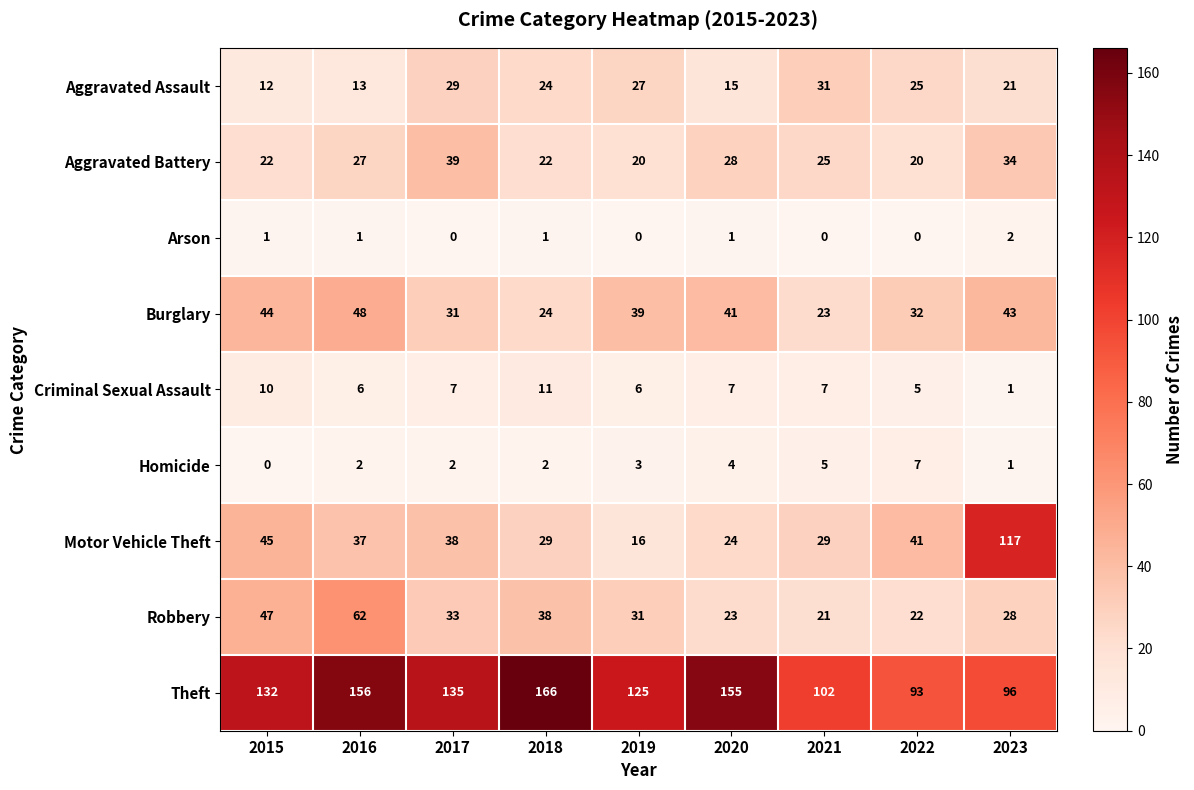

What is the average value of the Aggravated Battery series?

26